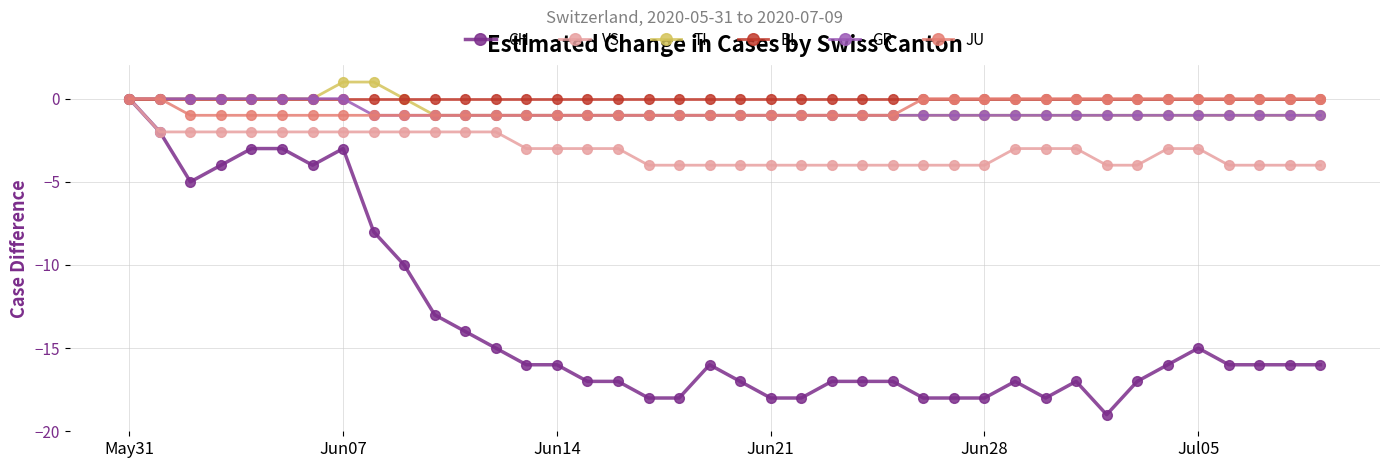

Reading left to right, list all the values displayed in this chart.

CH: 0	-2	-5	-4	-3	-3	-4	-3	-8	-10	-13	-14	-15	-16	-16	-17	-17	-18	-18	-16	-17	-18	-18	-17	-17	-17	-18	-18	-18	-17	-18	-17	-19	-17	-16	-15	-16	-16	-16	-16
VS: 0	-2	-2	-2	-2	-2	-2	-2	-2	-2	-2	-2	-2	-3	-3	-3	-3	-4	-4	-4	-4	-4	-4	-4	-4	-4	-4	-4	-4	-3	-3	-3	-4	-4	-3	-3	-4	-4	-4	-4
TI: 0	0	0	0	0	0	0	1	1	0	-1	-1	-1	-1	-1	-1	-1	-1	-1	-1	-1	-1	-1	-1	-1	-1	-1	-1	-1	-1	-1	-1	-1	-1	-1	-1	-1	-1	-1	-1
BL: 0	0	0	0	0	0	0	0	0	0	0	0	0	0	0	0	0	0	0	0	0	0	0	0	0	0	0	0	0	0	0	0	0	0	0	0	0	0	0	0
GR: 0	0	0	0	0	0	0	0	-1	-1	-1	-1	-1	-1	-1	-1	-1	-1	-1	-1	-1	-1	-1	-1	-1	-1	-1	-1	-1	-1	-1	-1	-1	-1	-1	-1	-1	-1	-1	-1
JU: 0	0	-1	-1	-1	-1	-1	-1	-1	-1	-1	-1	-1	-1	-1	-1	-1	-1	-1	-1	-1	-1	-1	-1	-1	-1	0	0	0	0	0	0	0	0	0	0	0	0	0	0